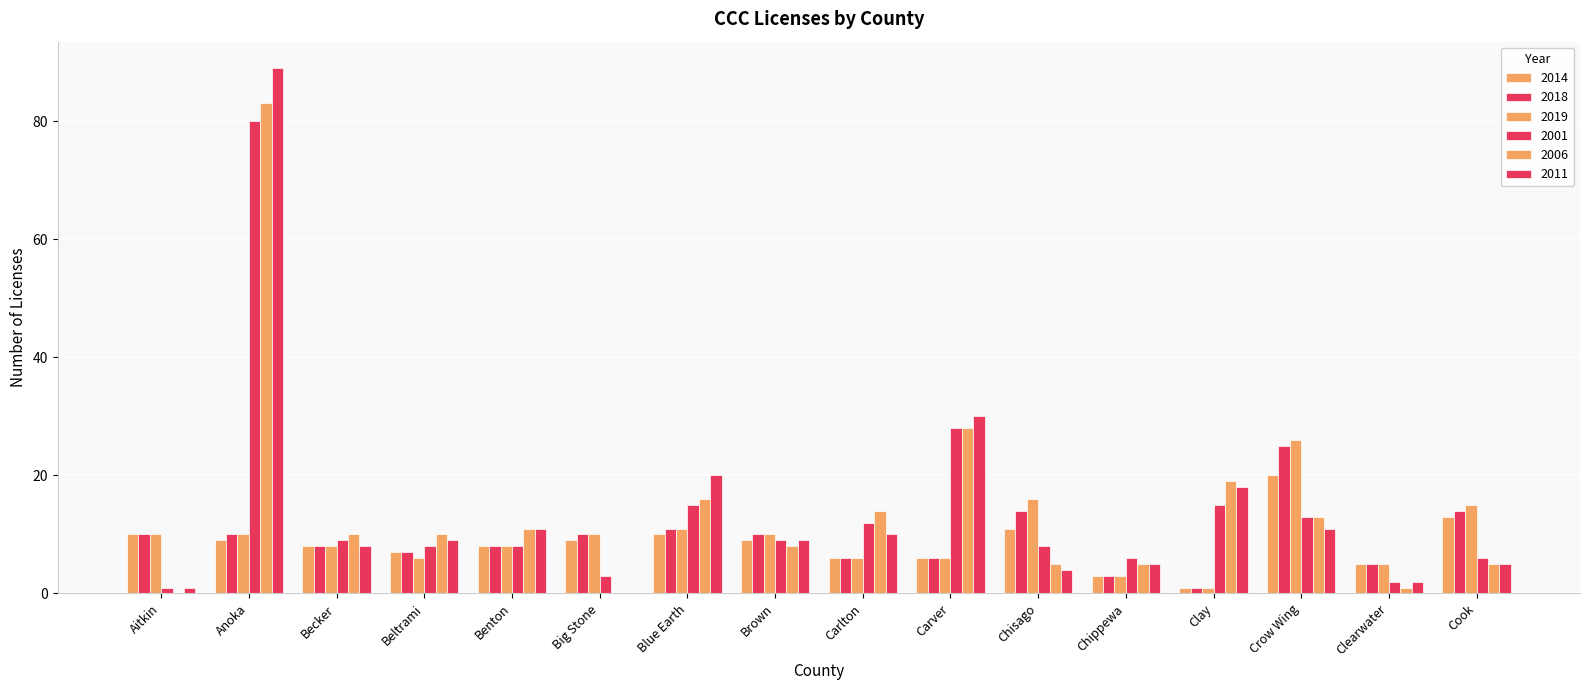

Reading left to right, extract all data points from this chart.

2014: 10	9	8	7	8	9	10	9	6	6	11	3	1	20	5	13
2018: 10	10	8	7	8	10	11	10	6	6	14	3	1	25	5	14
2019: 10	10	8	6	8	10	11	10	6	6	16	3	1	26	5	15
2001: 1	80	9	8	8	3	15	9	12	28	8	6	15	13	2	6
2006: 0	83	10	10	11	0	16	8	14	28	5	5	19	13	1	5
2011: 1	89	8	9	11	0	20	9	10	30	4	5	18	11	2	5